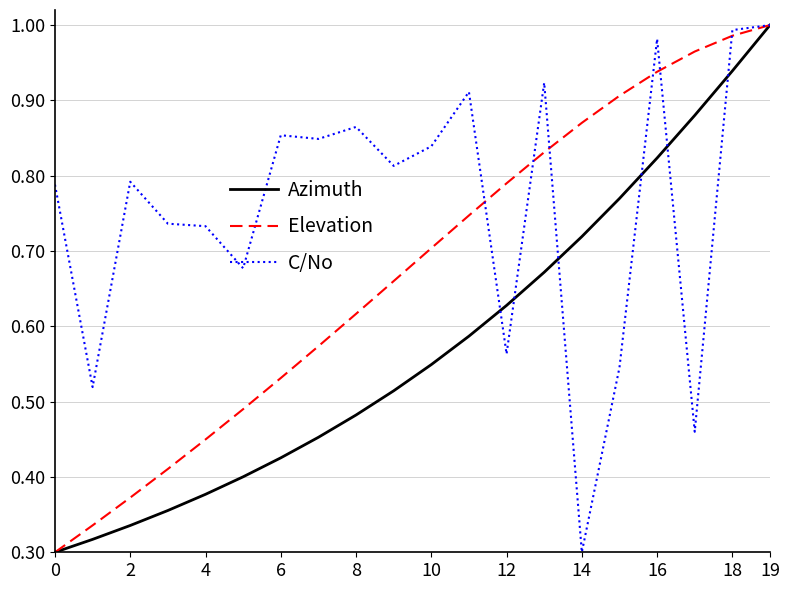

Which series has the largest total across all categories?

C/No